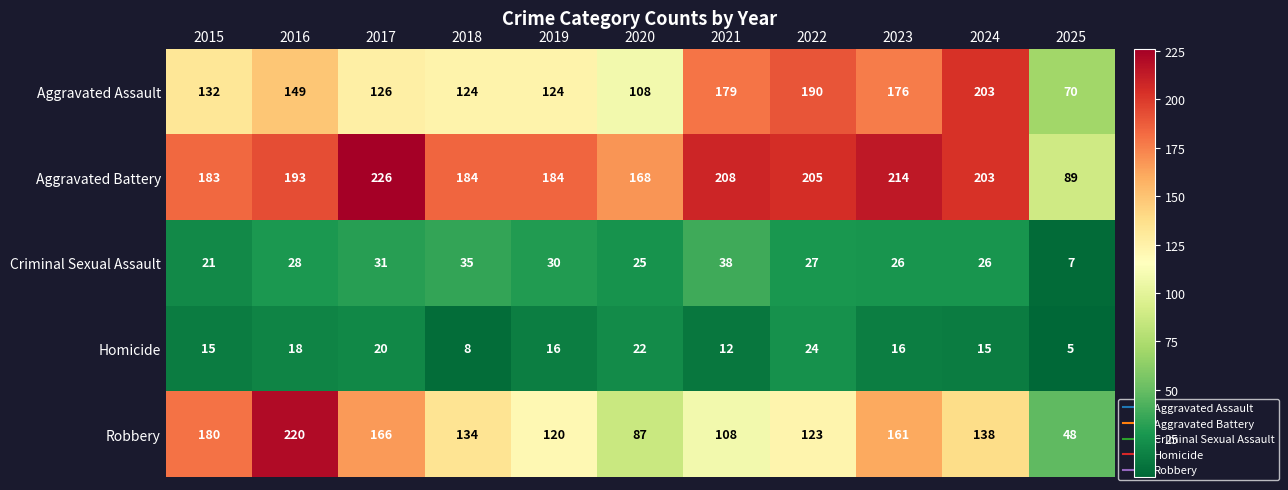

Which label corresponds to the largest value in the chart?

2017